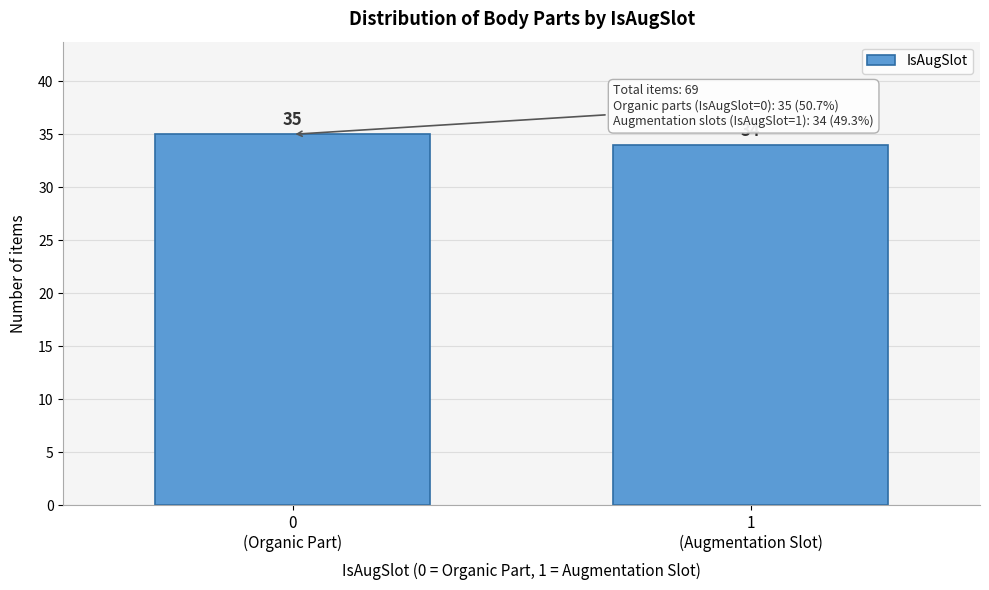

Reading left to right, extract all data points from this chart.

35	34